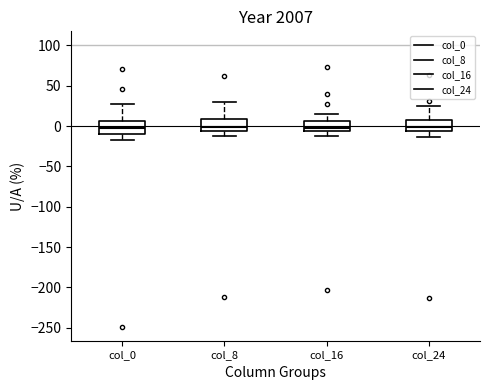

Where does the upper whisker of the box for col_0 end on the y-axis? The values are not printed on the chart, so give them approximately, as read against the axis.

25